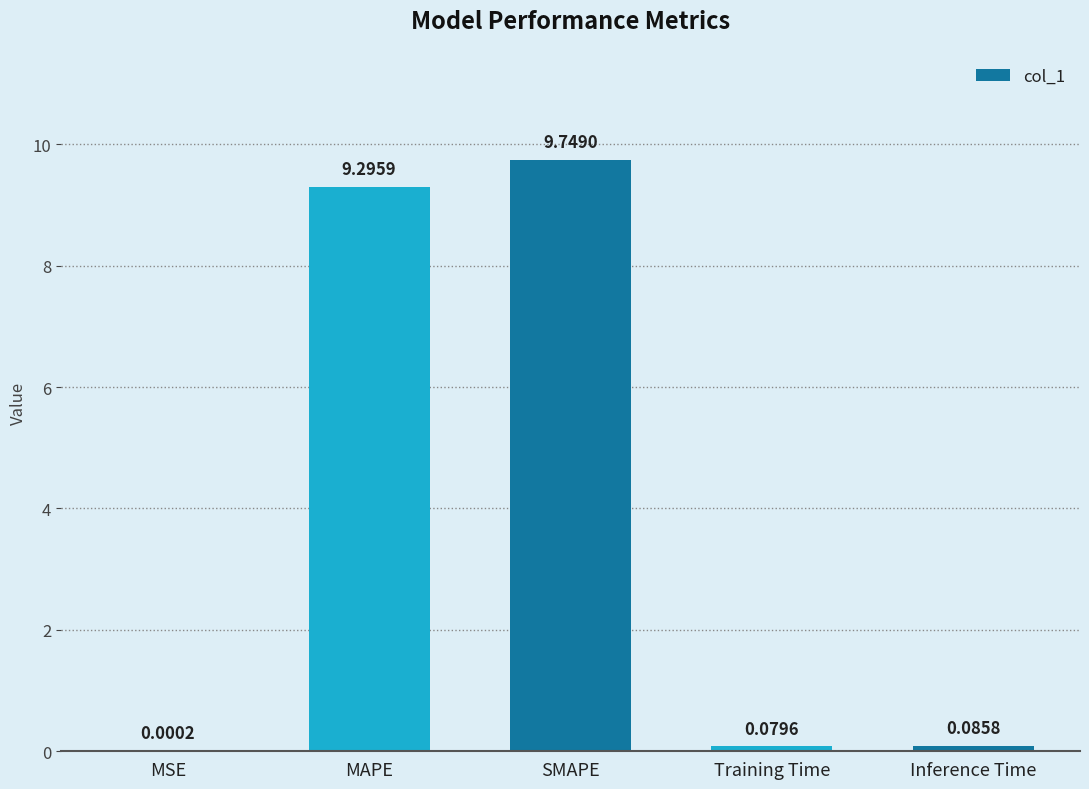

What is the change in value from MSE to Inference Time?

+0.1